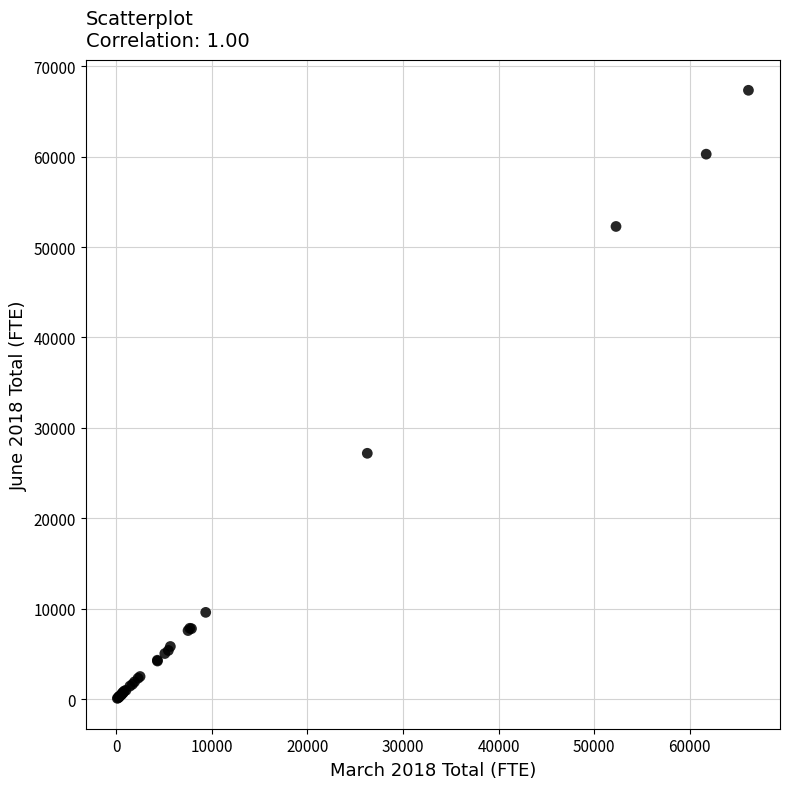

What Y value in the scatter plot is closest to 33720?

27200